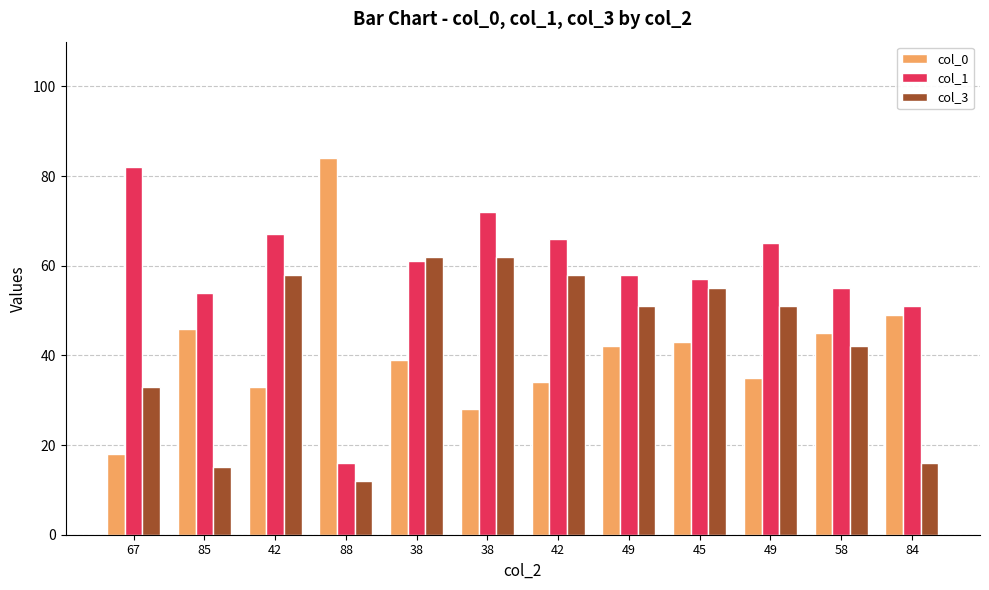

At how many categories does at least one series exceed 71?

3